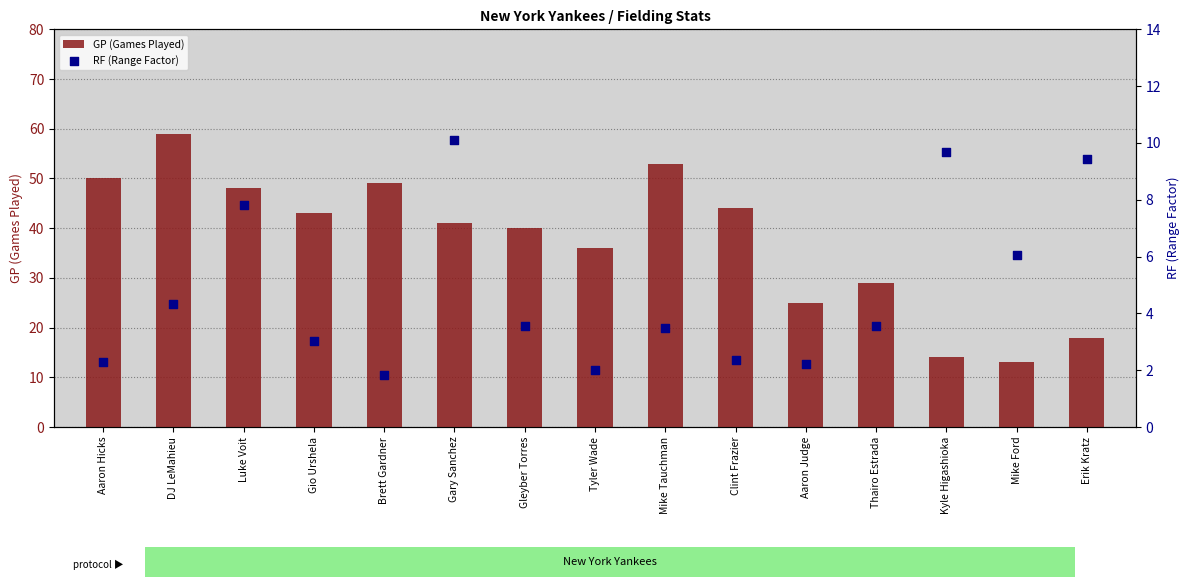

At how many categories does at least one series exceed 7?

15